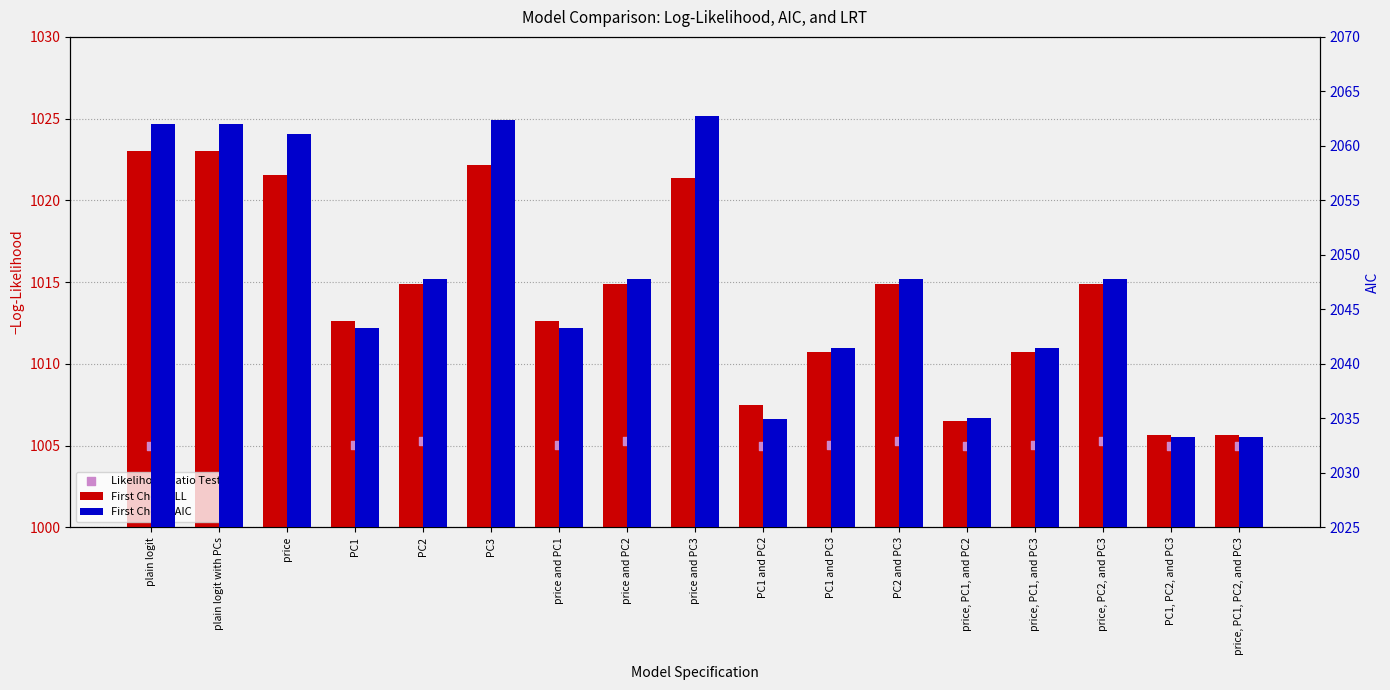

What are all the series names shown in the legend?

First Choice LL, Likelihood Ratio Test, First Choice AIC